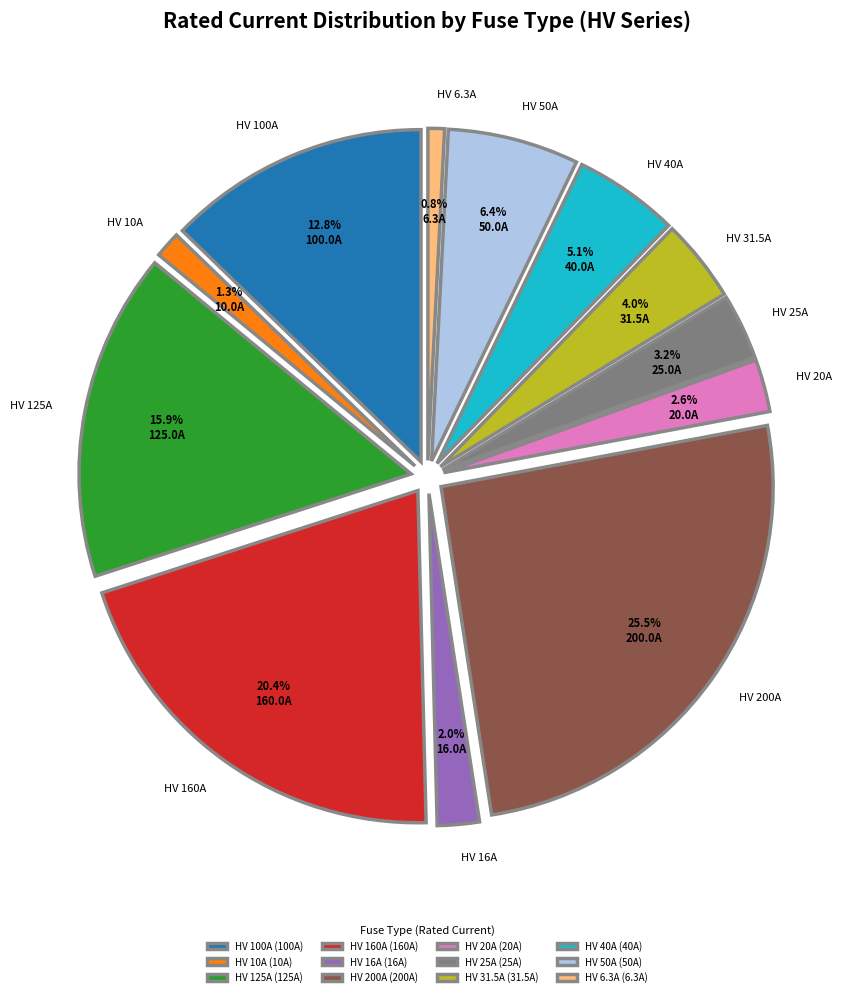

True or false: HV 16A accounts for 2% of the total.

True